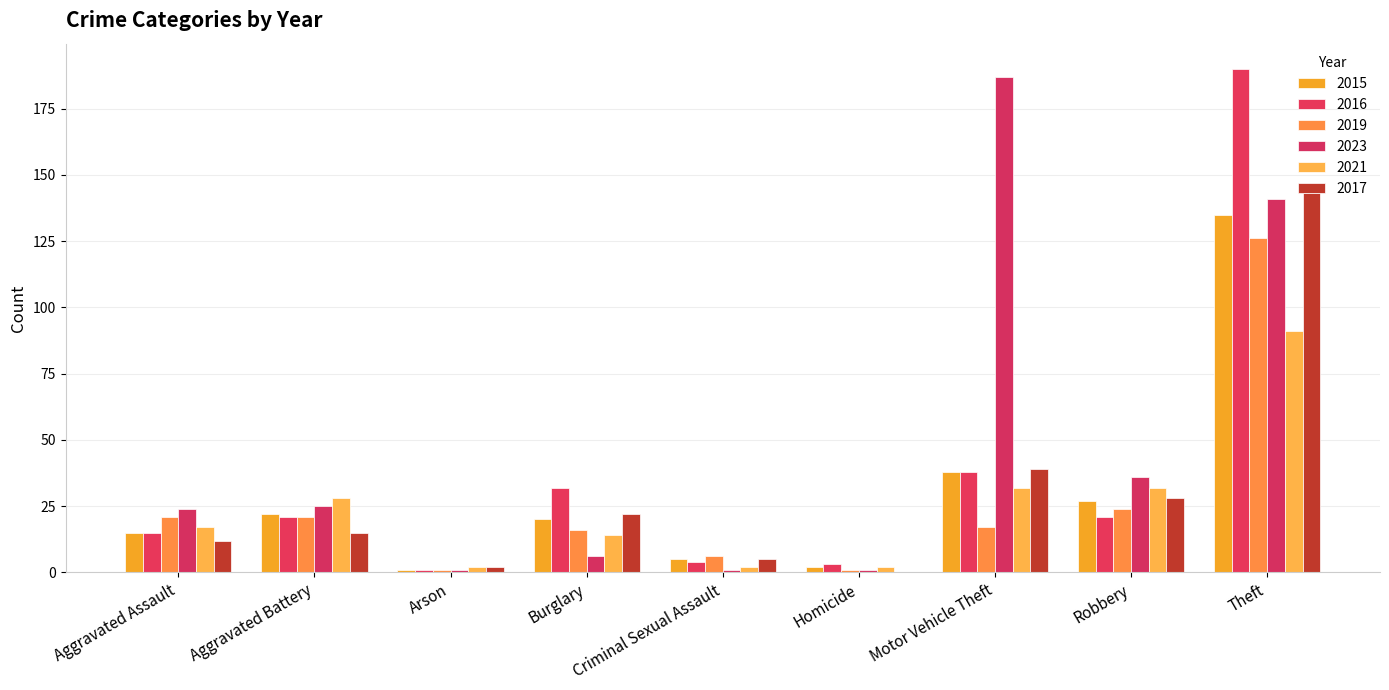

Which category has the highest value in the 2015 series?

Theft